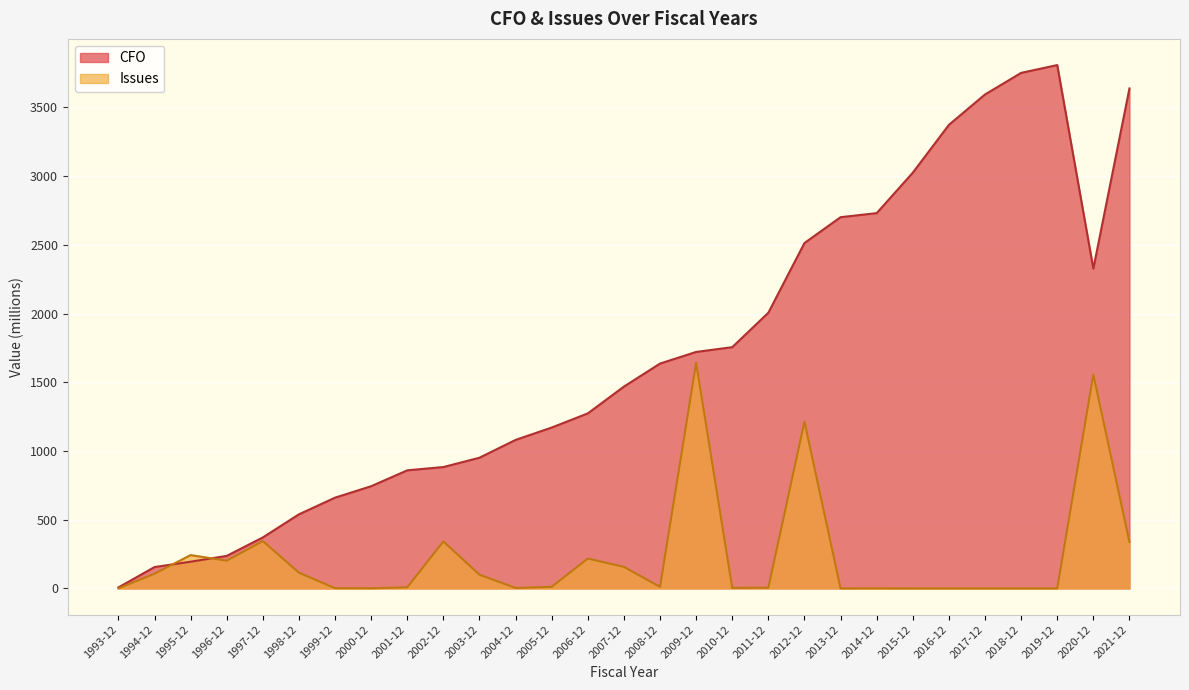

What is the difference between the second highest and minimum values in the CFO series?

3743.8